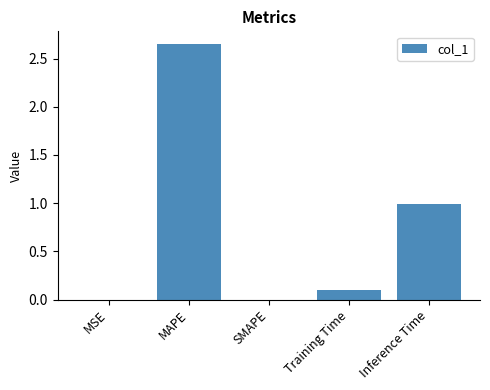

What is the approximate value at Inference Time?

1.0